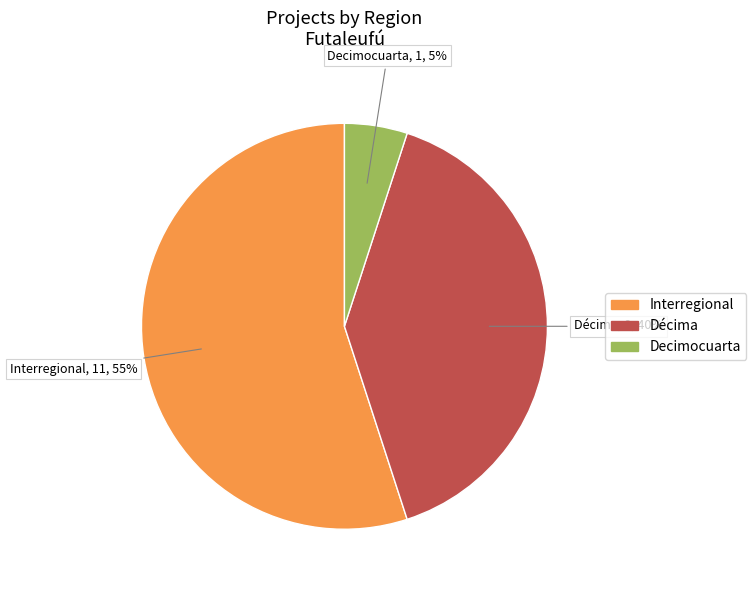

To the nearest percent, what is the difference between the largest and smallest slice percentages?

50%